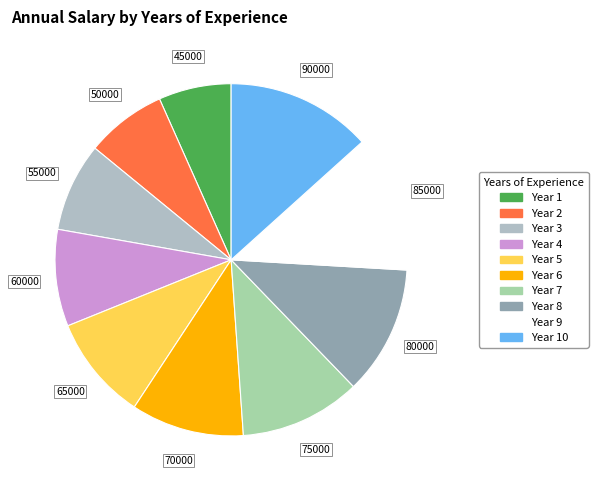

How many slices are in this pie chart?

10